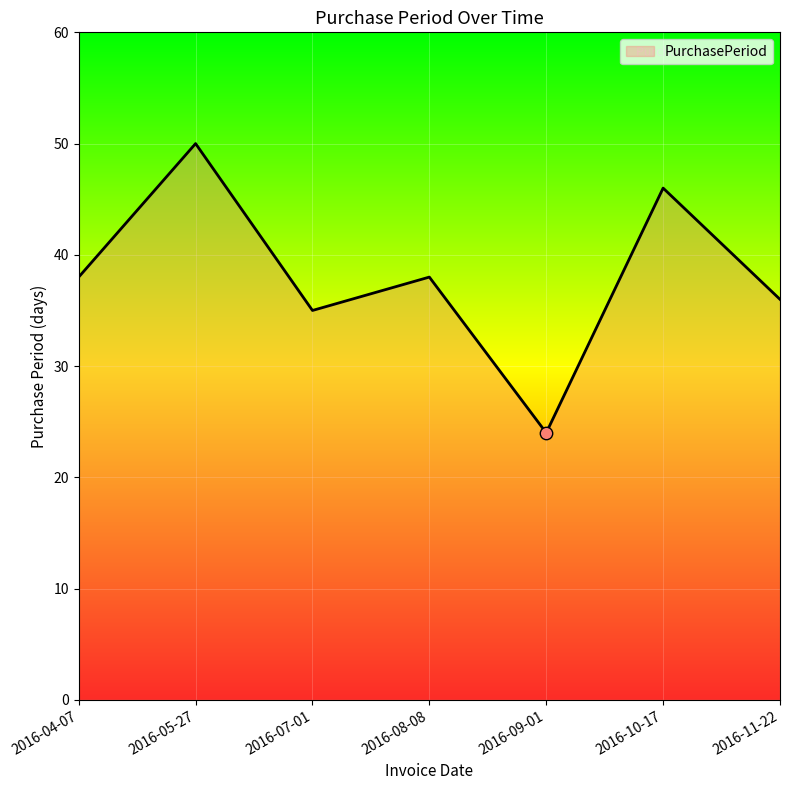

Approximately how many times larger is the value at 2016-05-27 compared to 2016-09-01?

2.1